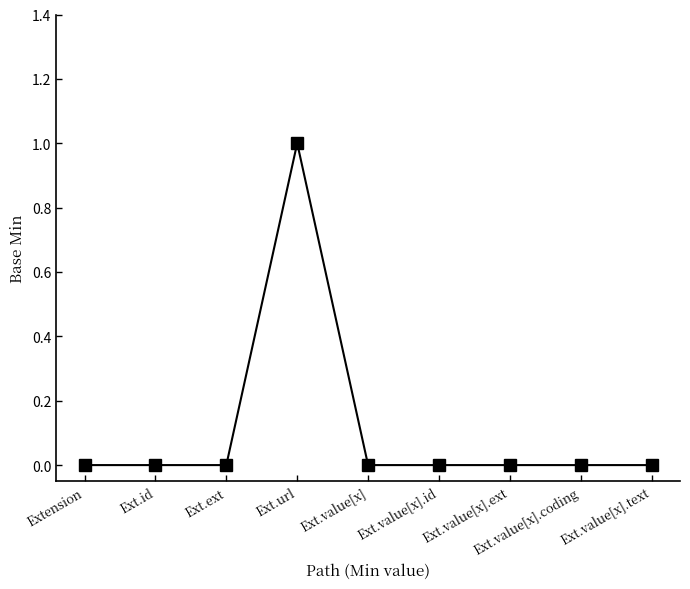

How many values are between 0 and 1?

9